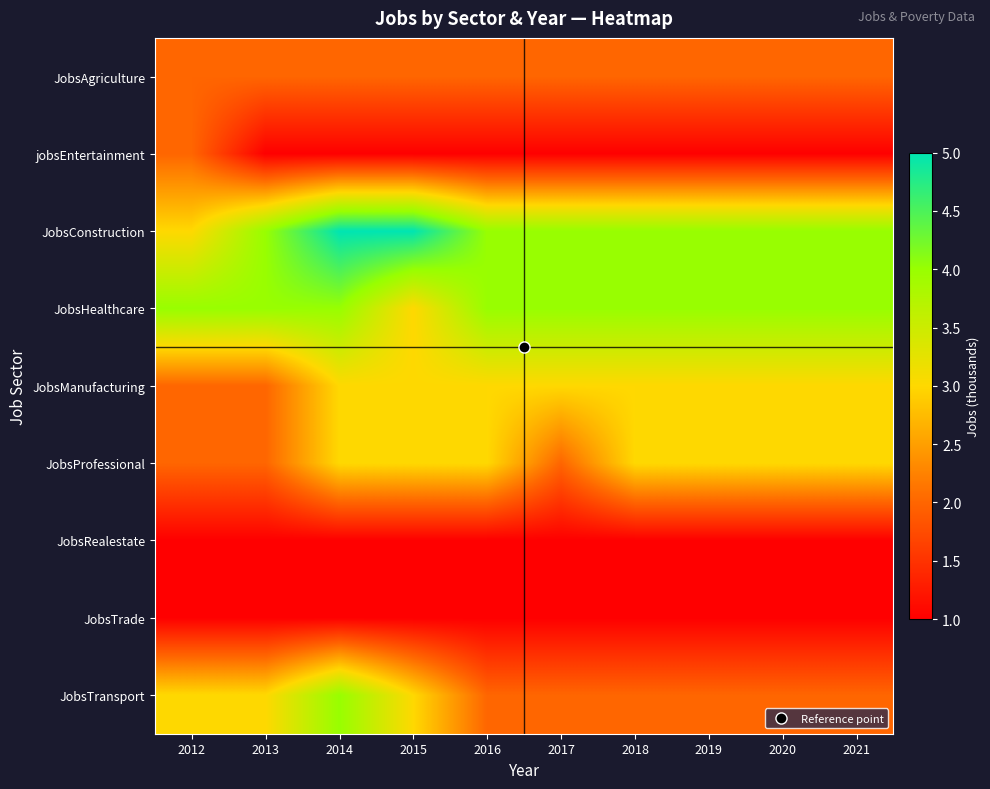

Which series has the largest range (max minus min)?

JobsConstruction